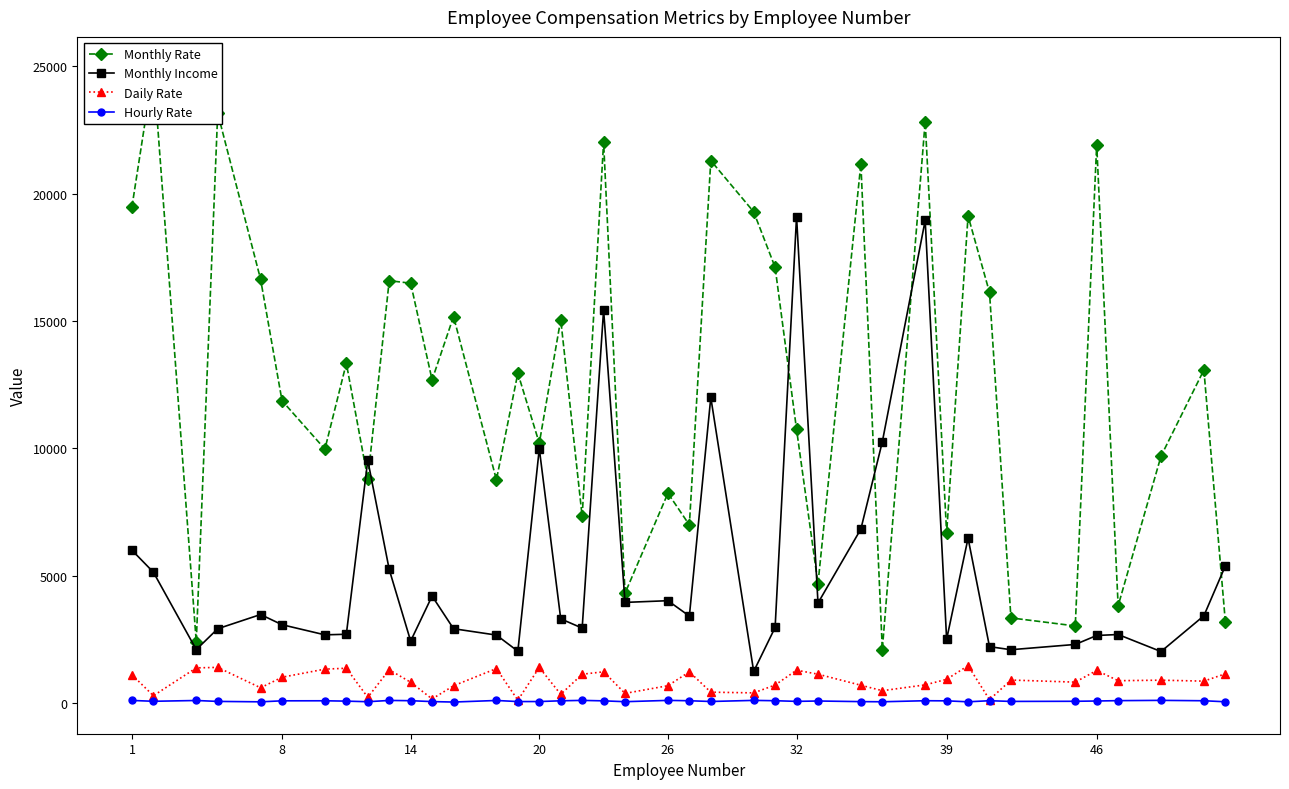

True or false: Monthly Income and Hourly Rate cross at least once.

False